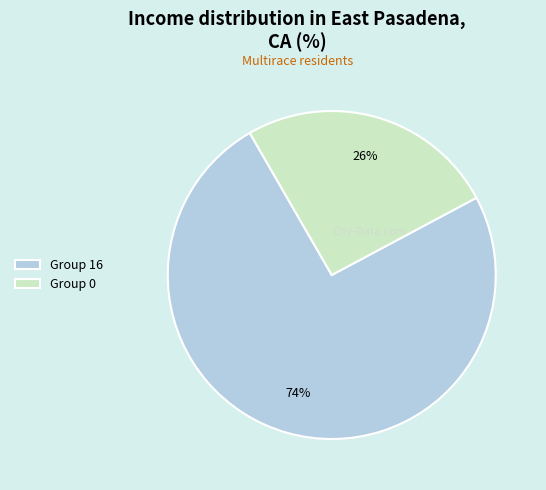

Combined, do Group 0 and Group 16 account for over 50%?

Yes